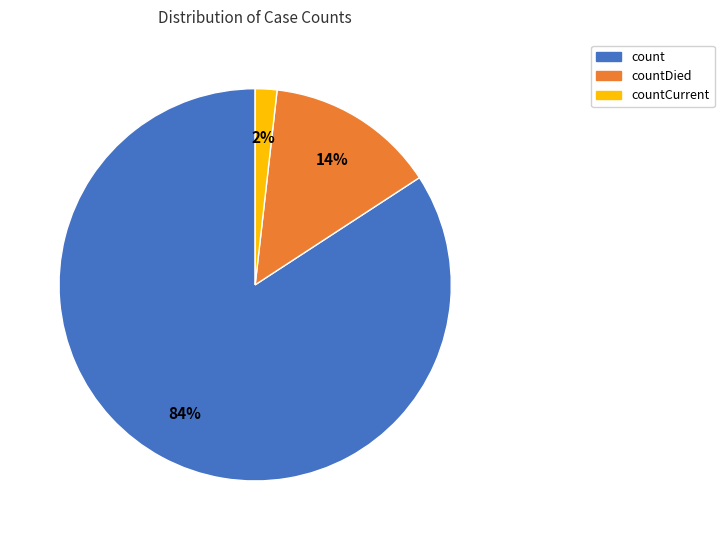

To the nearest percent, what is the average slice percentage?

33%